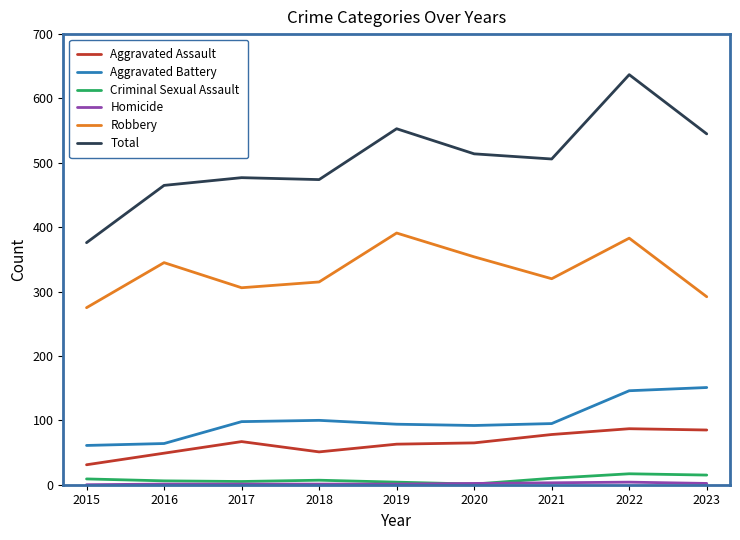

The Robbery series shows 628 at 2022. True or false?

False